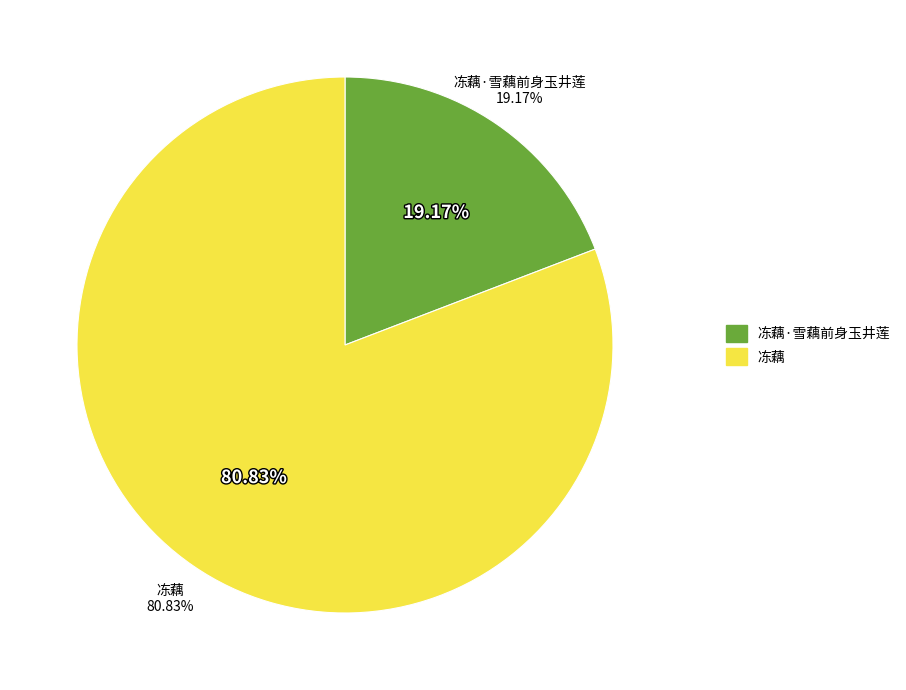

What is the smallest slice in the pie chart?

冻藕·雪藕前身玉井莲